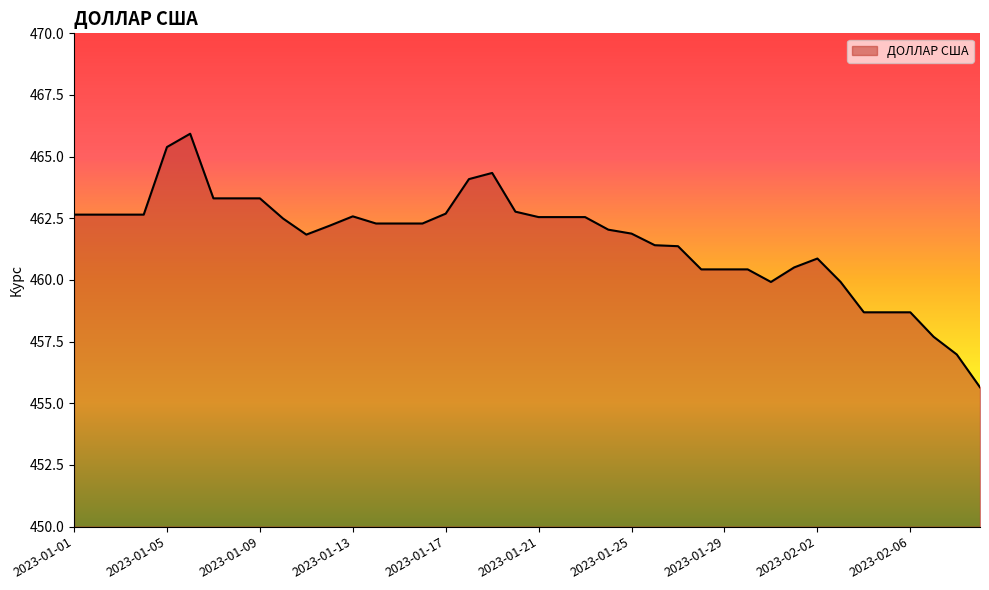

What is the difference between the maximum and minimum values?

10.3